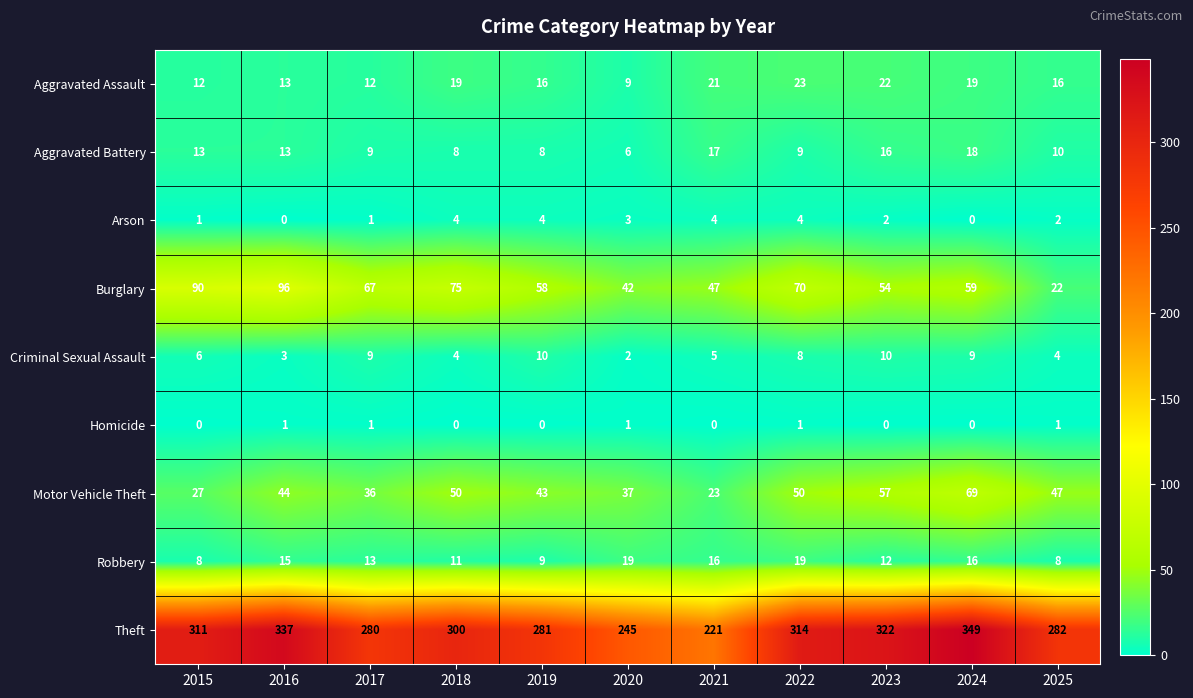

What is the maximum value for Aggravated Battery?

18